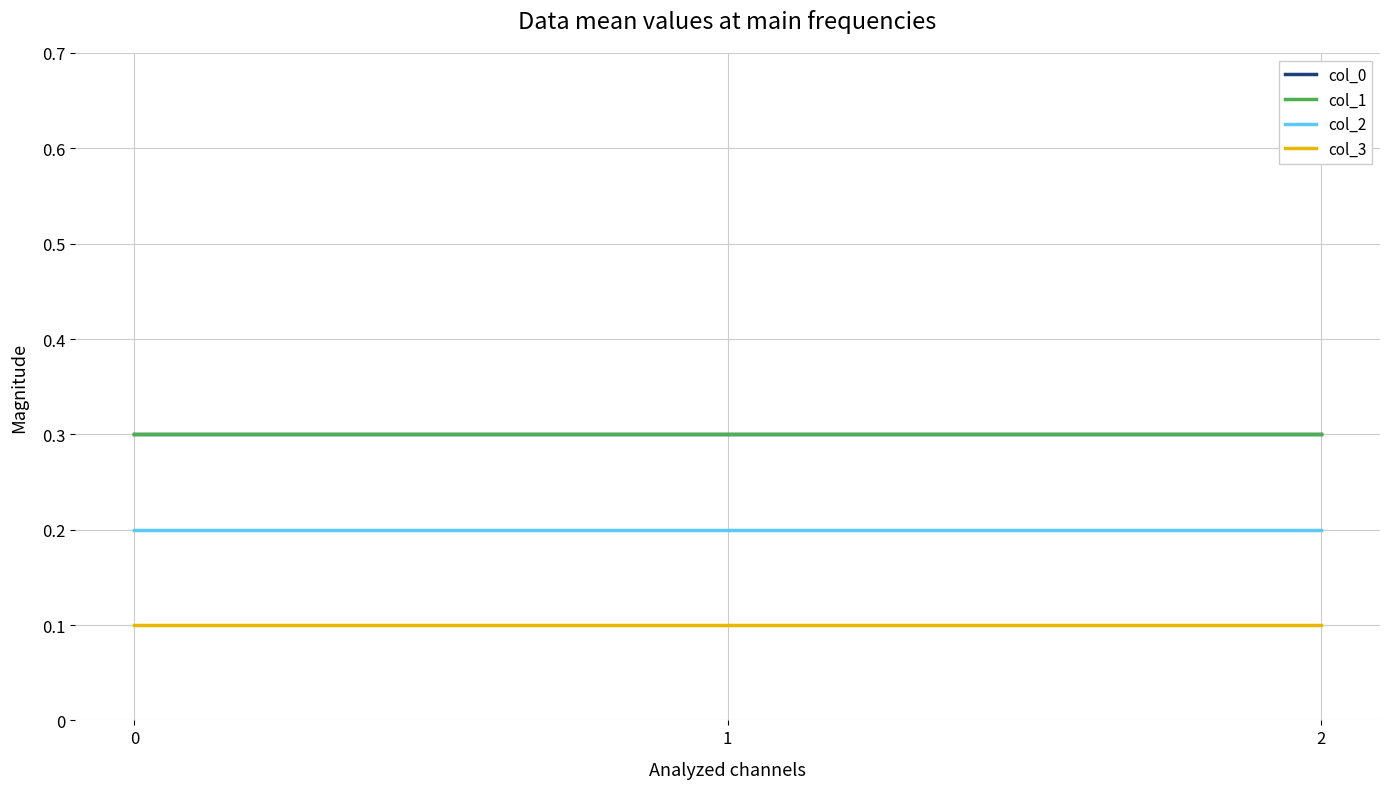

Reading right to left, transcribe all the data shown in this chart.

col_0: 2=0.3	1=0.3	0=0.3
col_1: 2=0.3	1=0.3	0=0.3
col_2: 2=0.2	1=0.2	0=0.2
col_3: 2=0.1	1=0.1	0=0.1